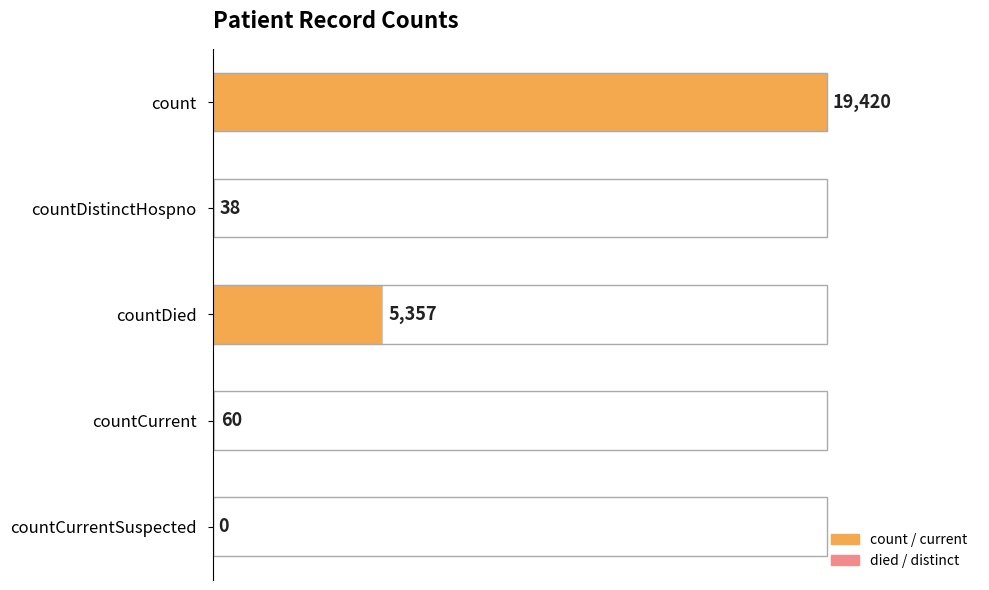

How many series are shown in this chart?

1